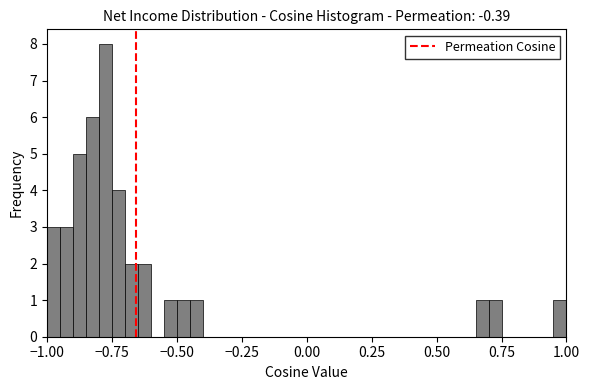

Around what value on the x-axis is the tallest bar? Give the approximate position of its centre, as read against the axis.

-0.75